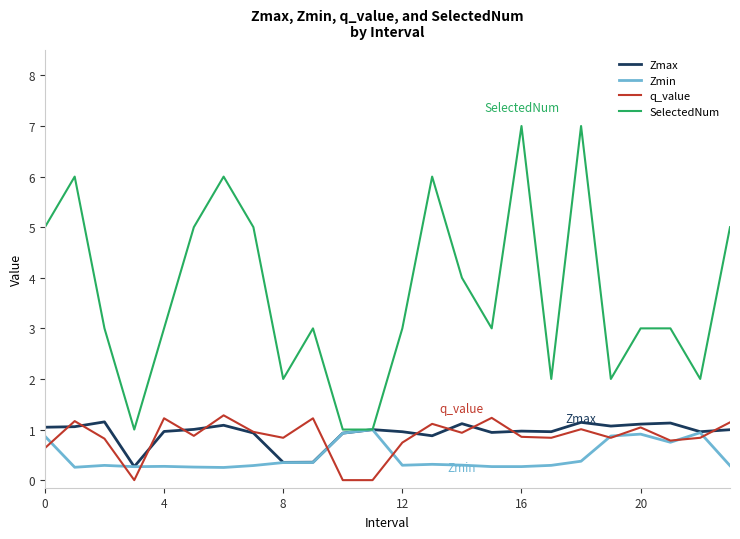

Which series has the largest total across all categories?

SelectedNum